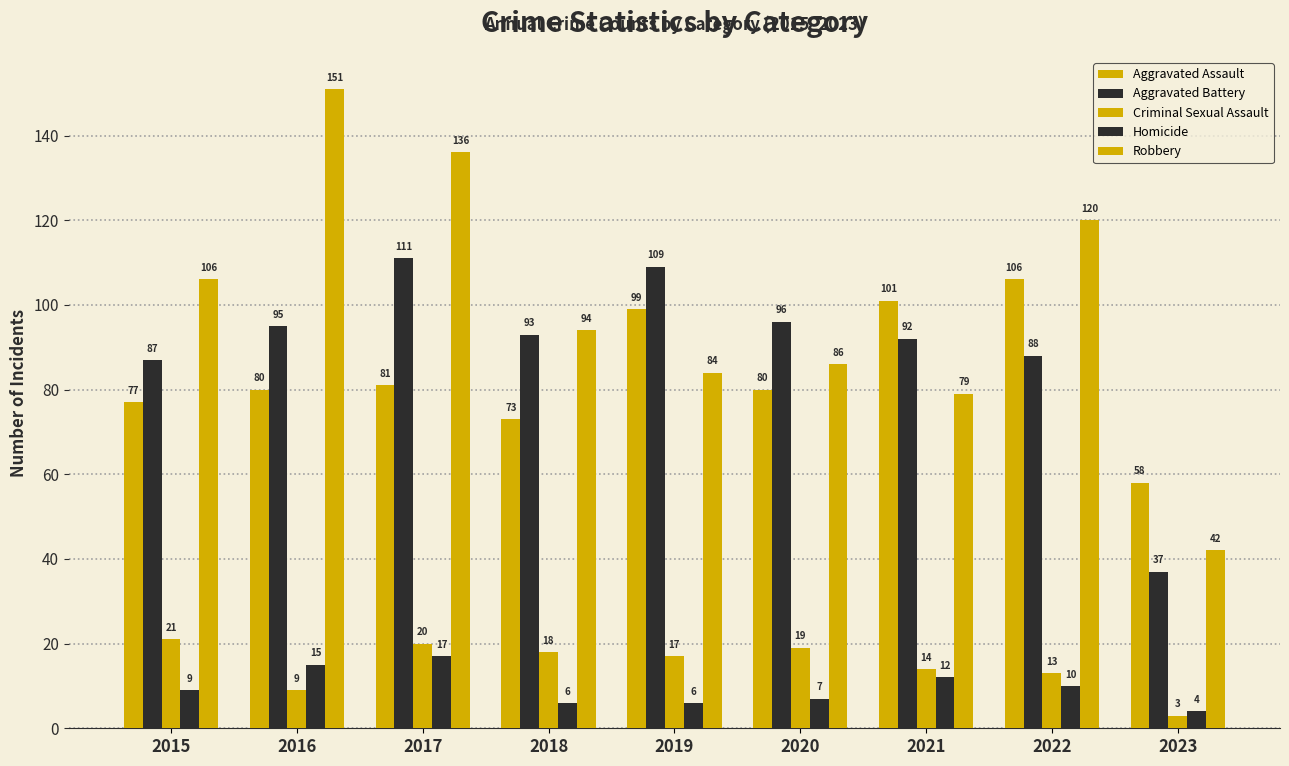

Which series has the largest range (max minus min)?

Robbery